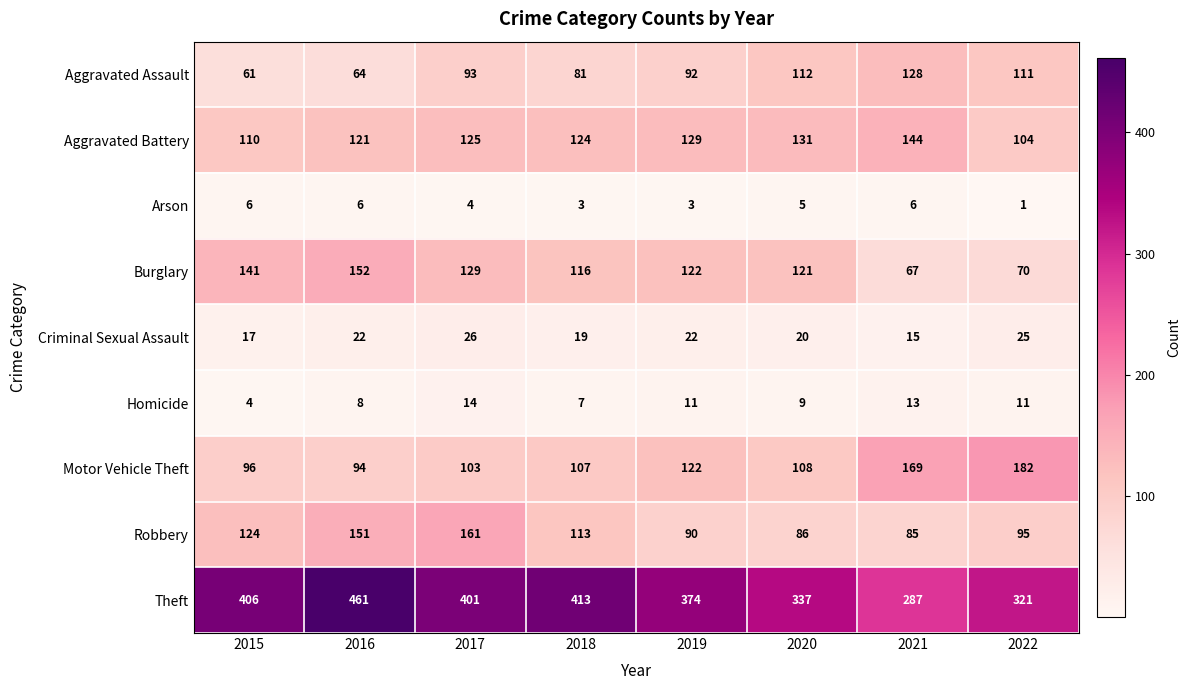

Where does the Theft series first go above 401?

2015